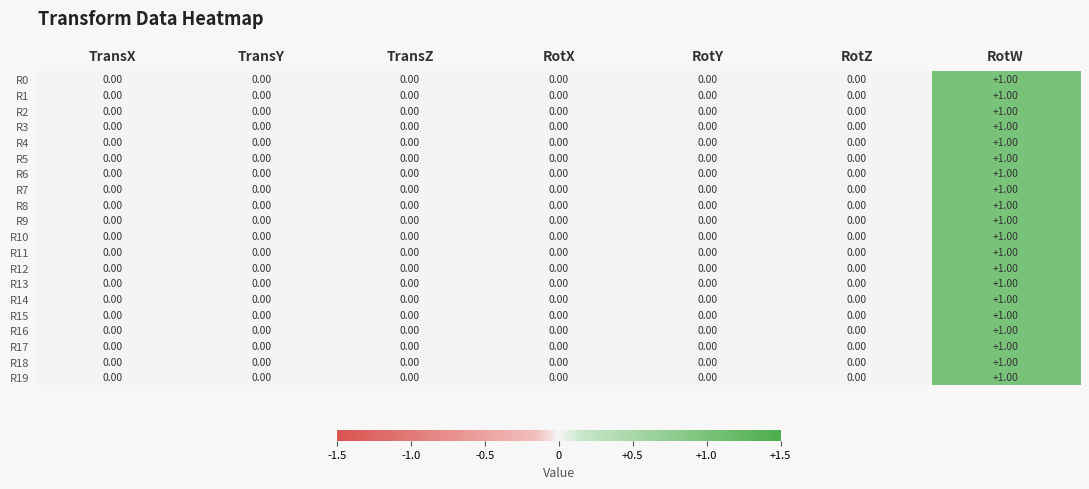

At which category is the sum across all series the highest?

RotW